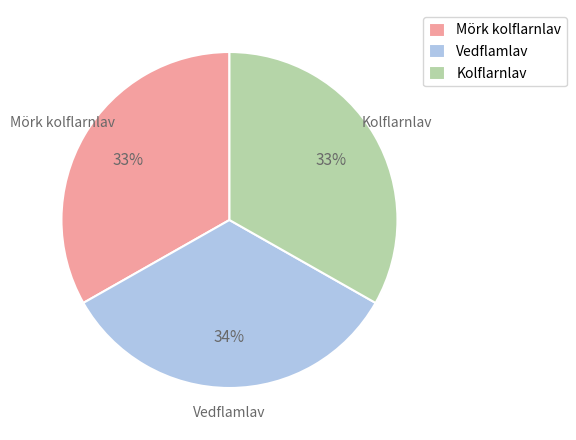

Approximately how many times larger is the value at Vedflamlav compared to Mörk kolflarnlav?

1.0